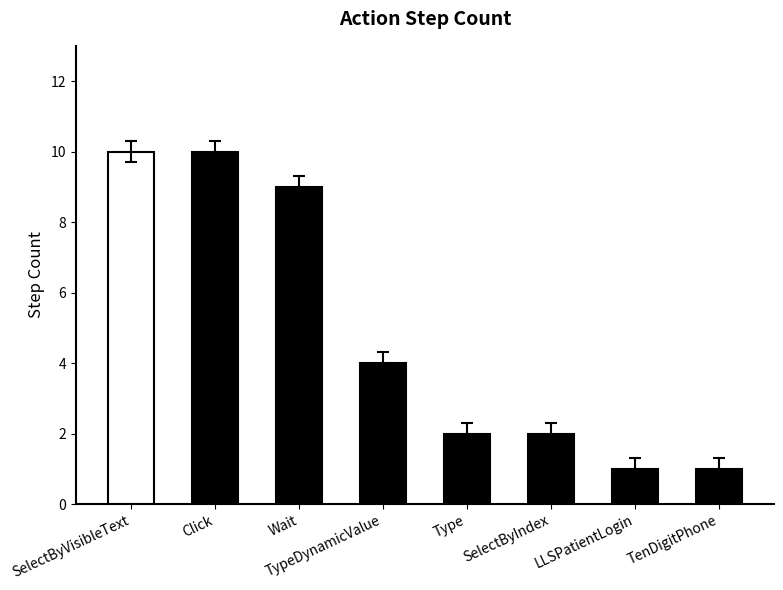

Which has a higher value, SelectByVisibleText or SelectByIndex?

SelectByVisibleText